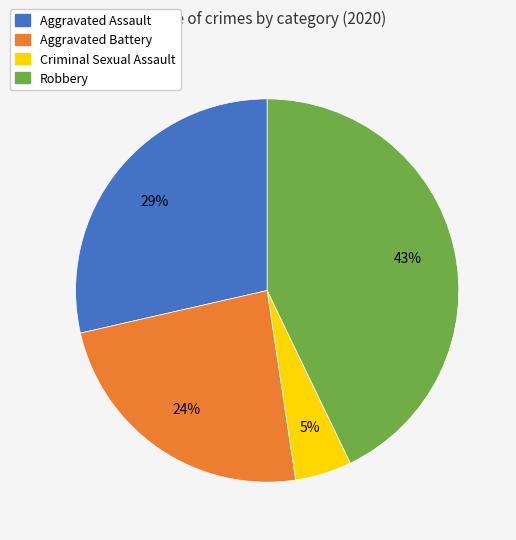

What percentage is the Aggravated Battery slice, to the nearest percent?

24%